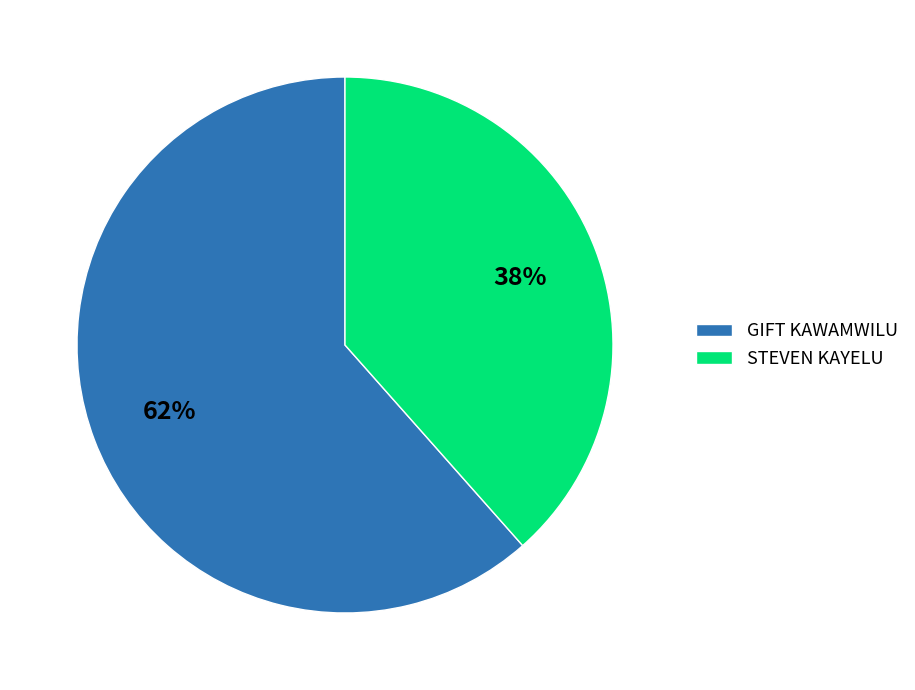

To the nearest percent, what percentage of the pie is GIFT KAWAMWILU?

62%